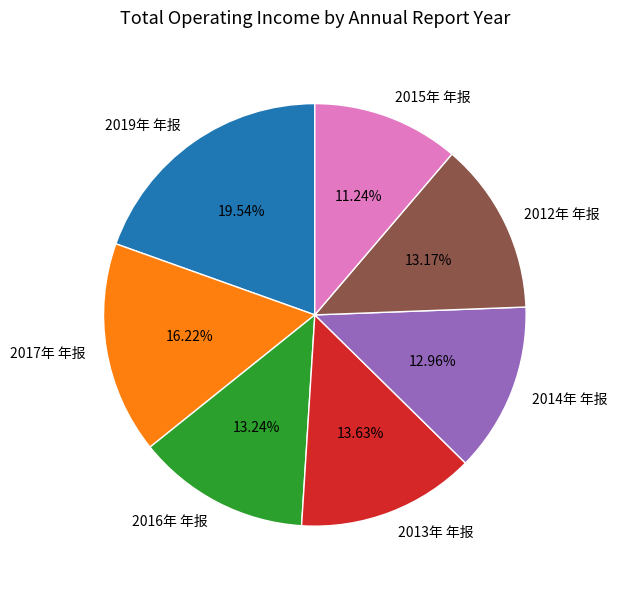

To the nearest percent, what is the difference between the largest and smallest slice percentages?

8%